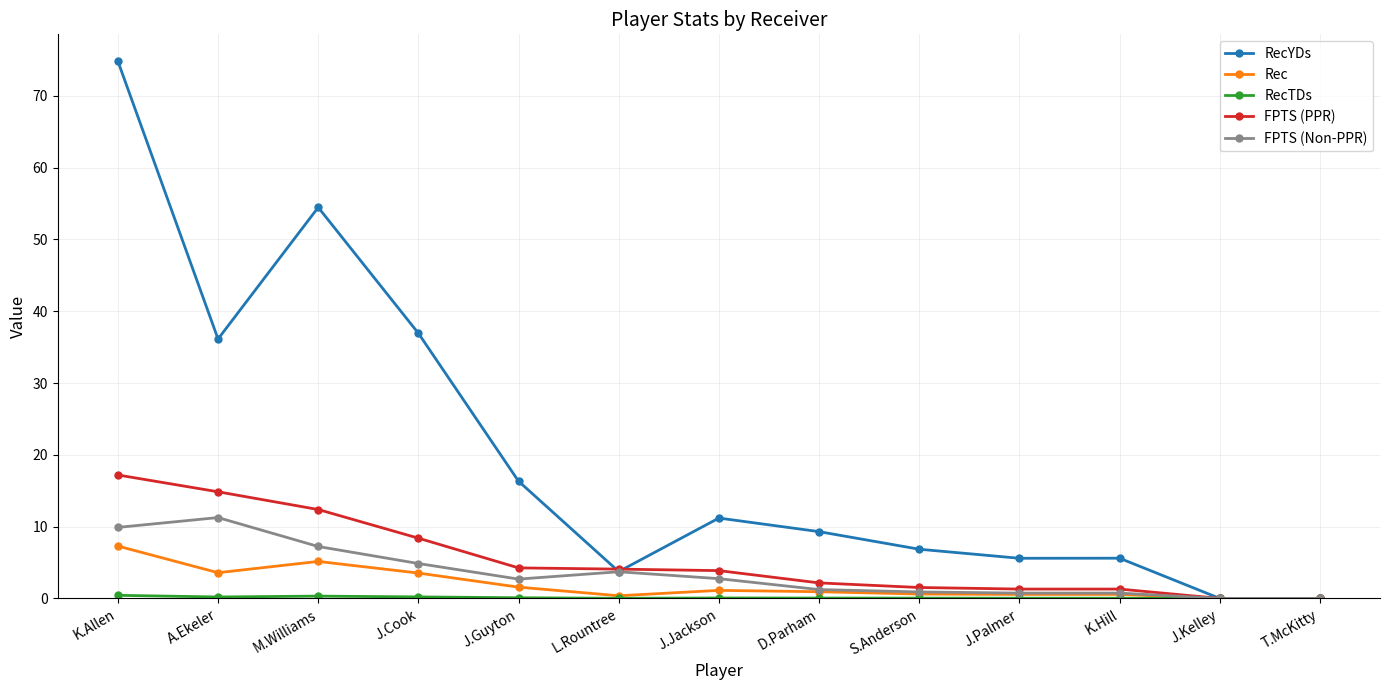

What is the value of the RecYDs point at the 5th from the left?

16.3